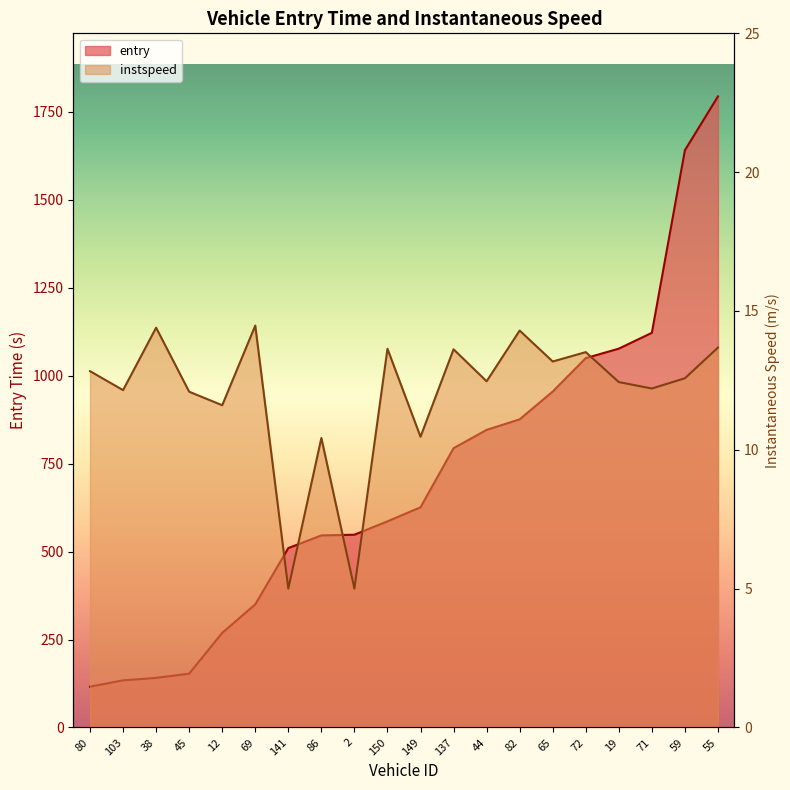

What is the label of the 12th point from the left?

137